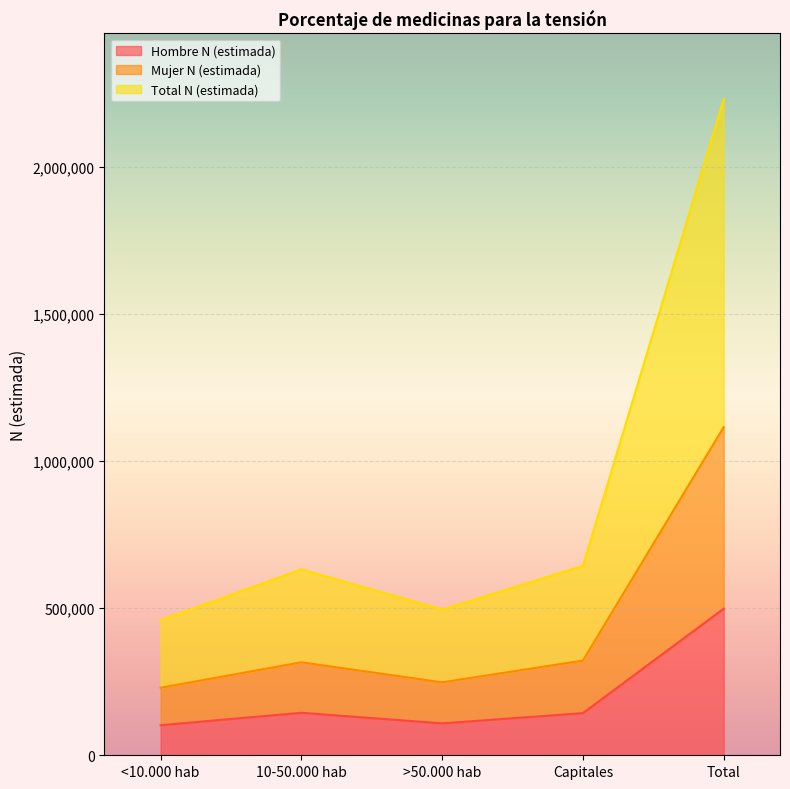

Reading left to right, list all the values displayed in this chart.

Hombre N (estimada): 102157	144413	108472	143187	498229
Mujer N (estimada): 229485	315992	247816	321861	1115155
Total N (estimada): 458970	631984	495631	643722	2230309